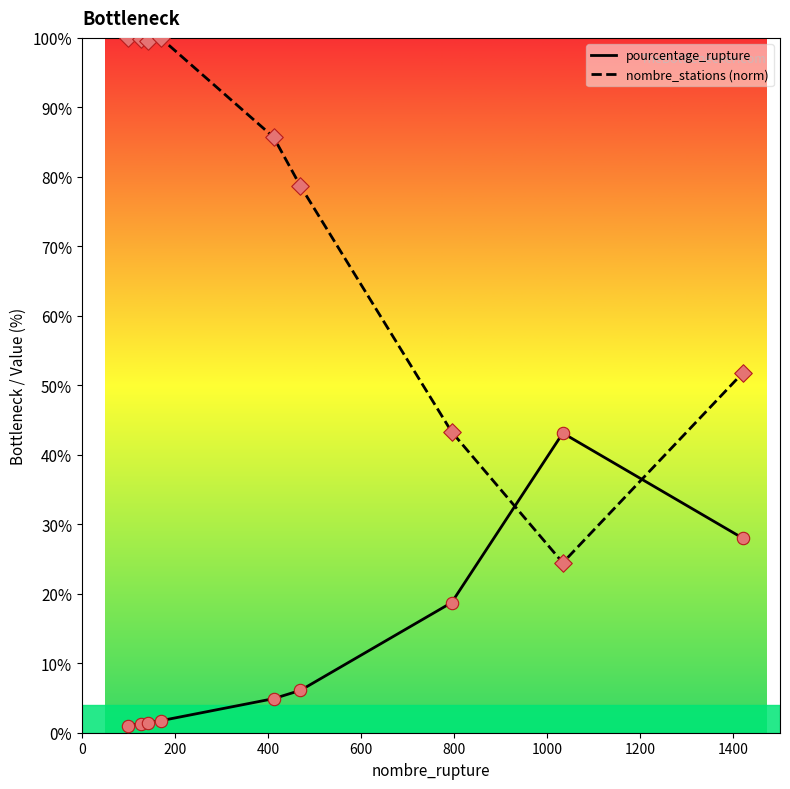

What are all the series names shown in the legend?

pourcentage_rupture, nombre_stations (norm)